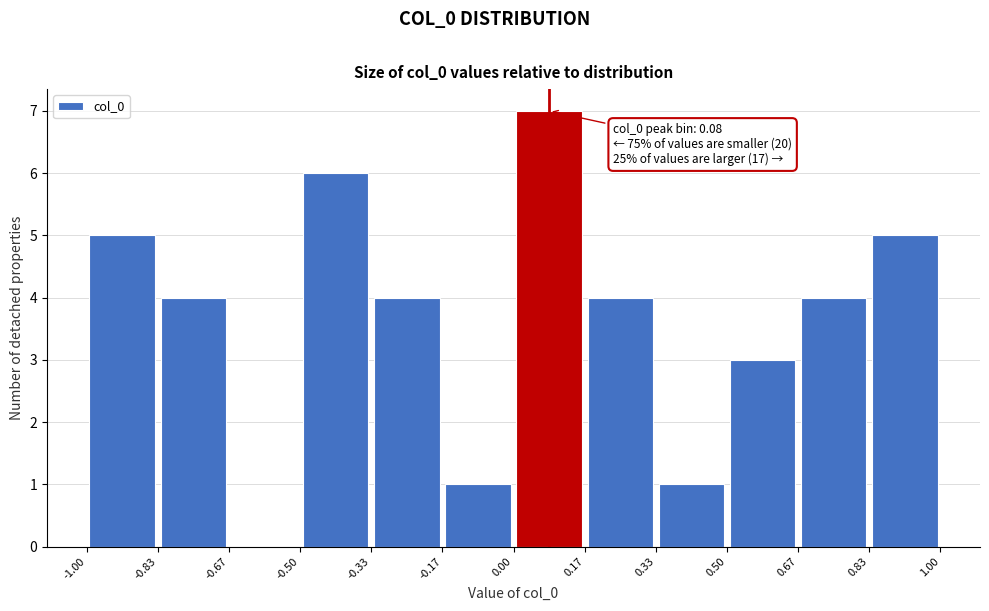

Over which range of the x-axis is the bar tallest?

0.00 to 0.17